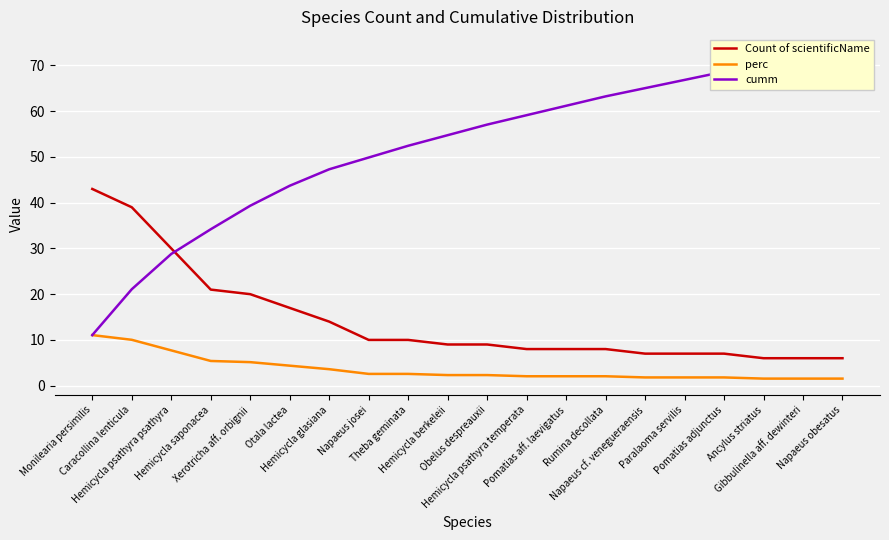

What is the difference between the perc values at Obelus despreauxii and Napaeus josei?

0.3